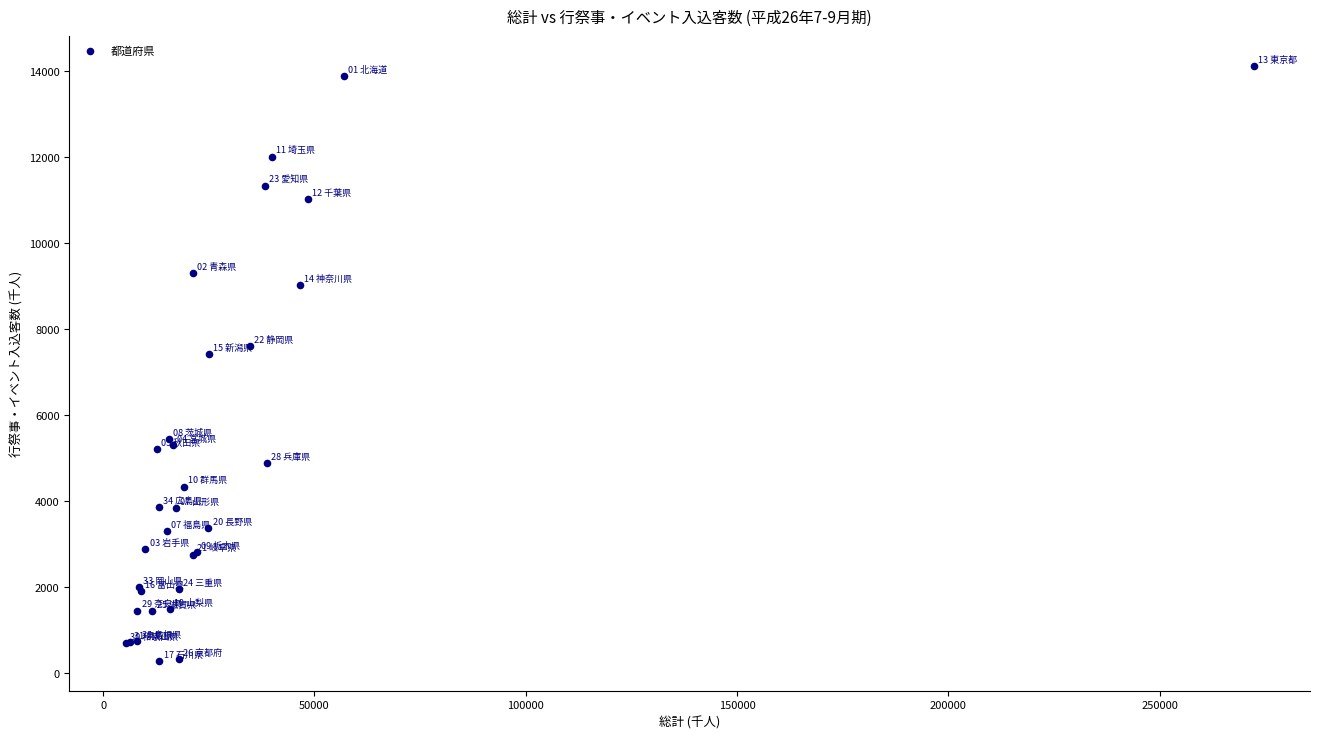

What Y value in the scatter plot is closest to 7201?

7406